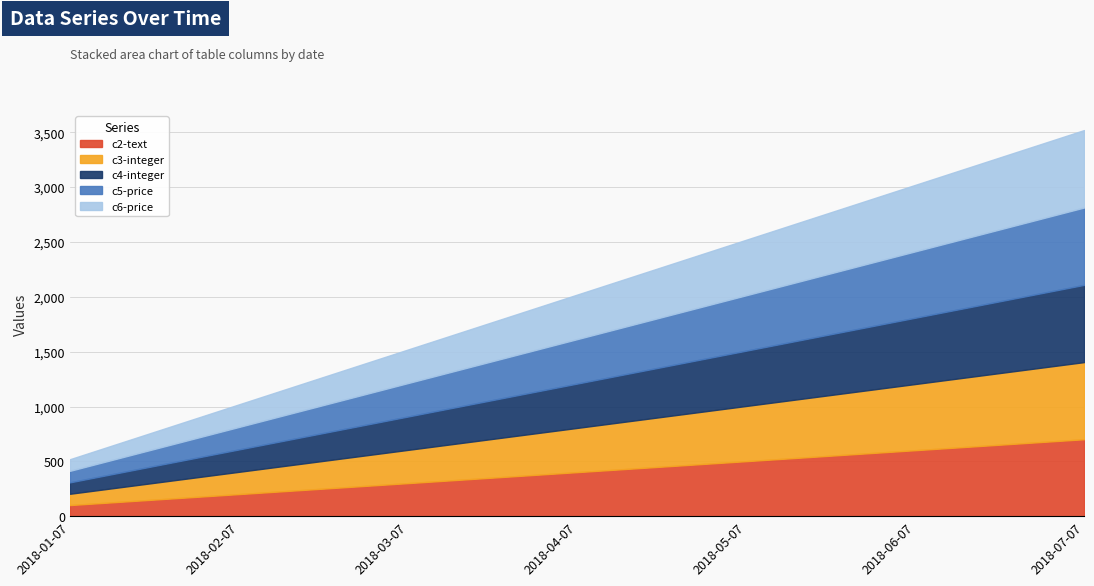

Reading left to right, transcribe all the data shown in this chart.

c2-text: 102	202	302	402	502	602	702
c3-integer: 103	203	303	403	503	603	703
c4-integer: 104	204	304	404	504	604	704
c5-price: 105	205	305	405	505	605	705
c6-price: 106	206	306	406	506	606	706